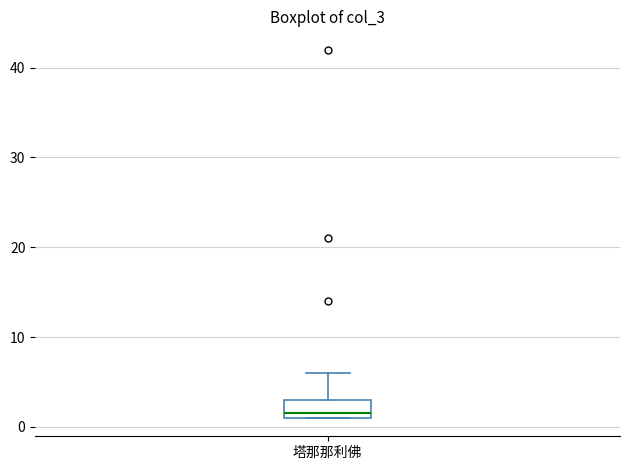

Transcribe this box plot: give where the median line is, the range the box spans, and where the two whiskers end, as read against the y-axis. The values are not printed on the chart, so give them approximately, as read against the axis.

median 2, box 1 to 3, whiskers 1 to 6